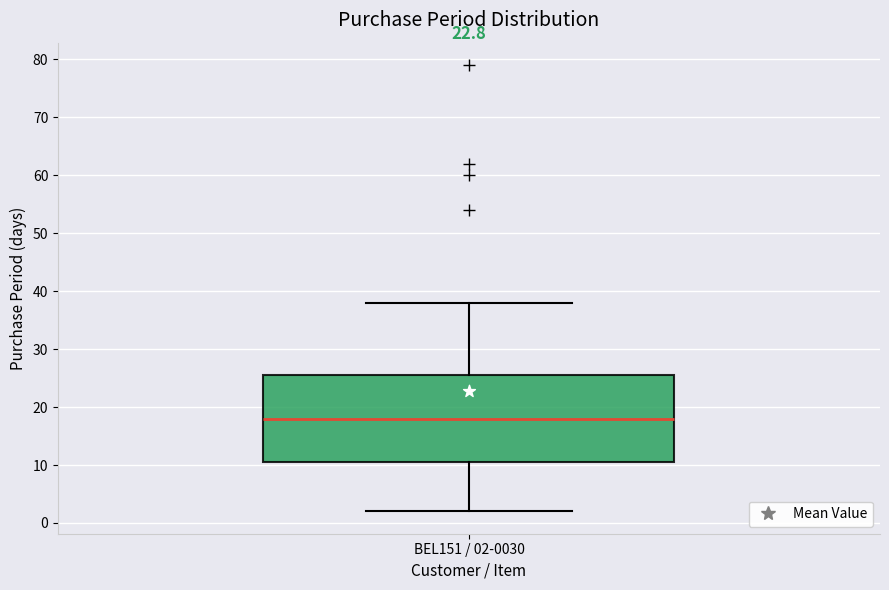

Transcribe this box plot: give where the median line is, the range the box spans, and where the two whiskers end, as read against the y-axis. The values are not printed on the chart, so give them approximately, as read against the axis.

median 18, box 11 to 26, whiskers 2 to 38